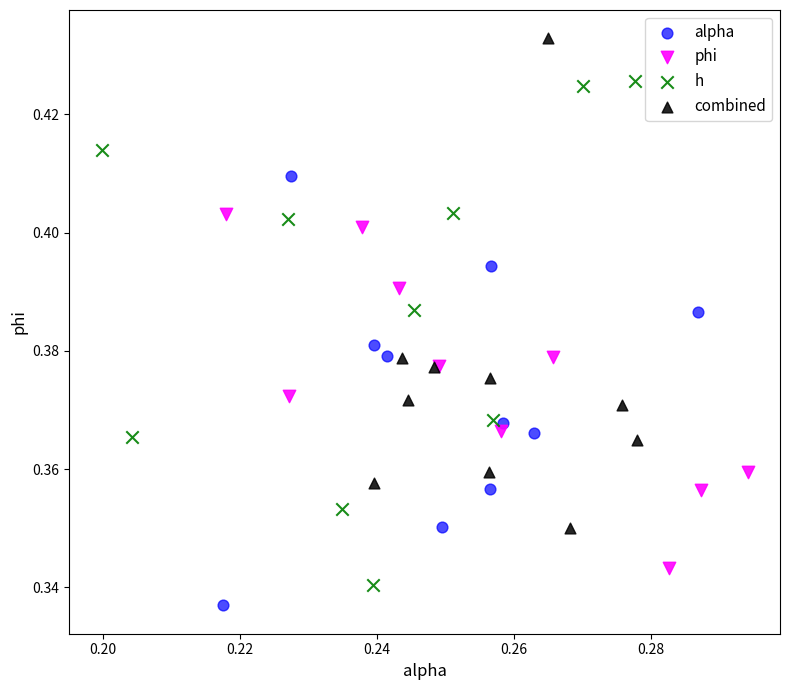

Which series contains the highest Y value?

combined